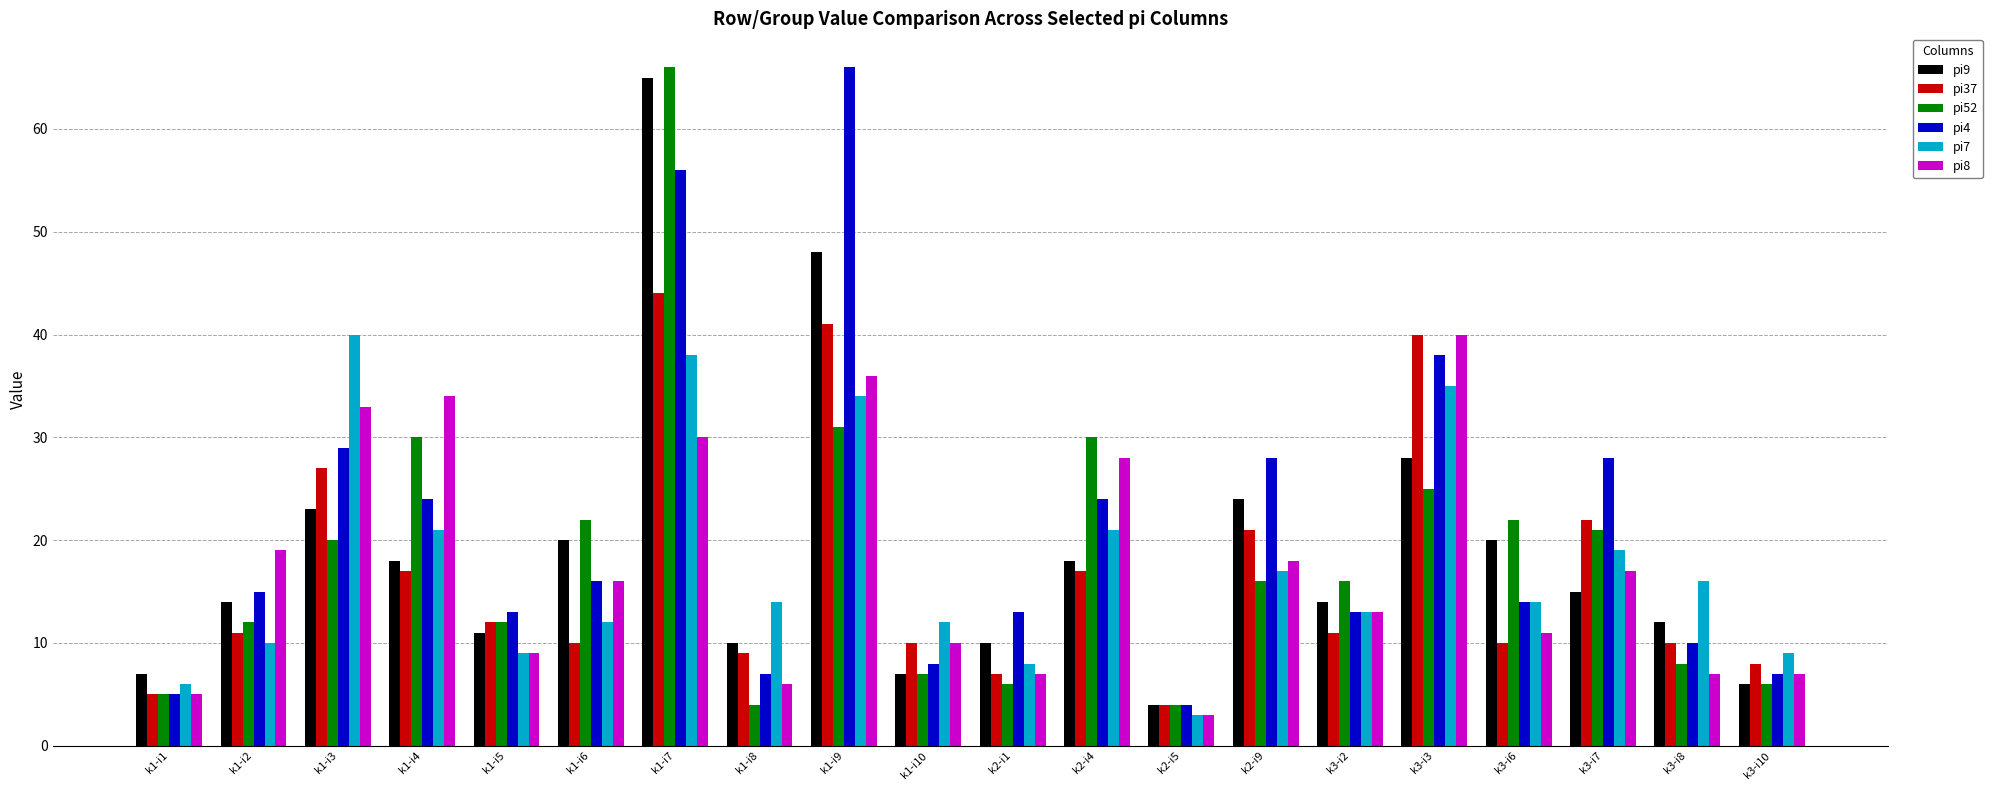

Does the chart contain stacked bars?

No